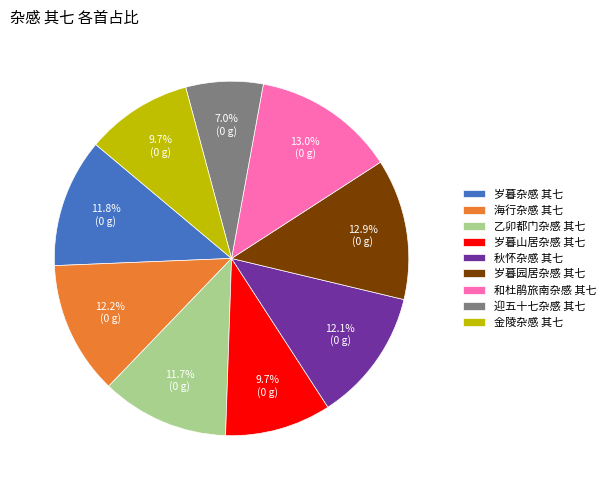

Is 海行杂感 其七 the majority of the pie?

No